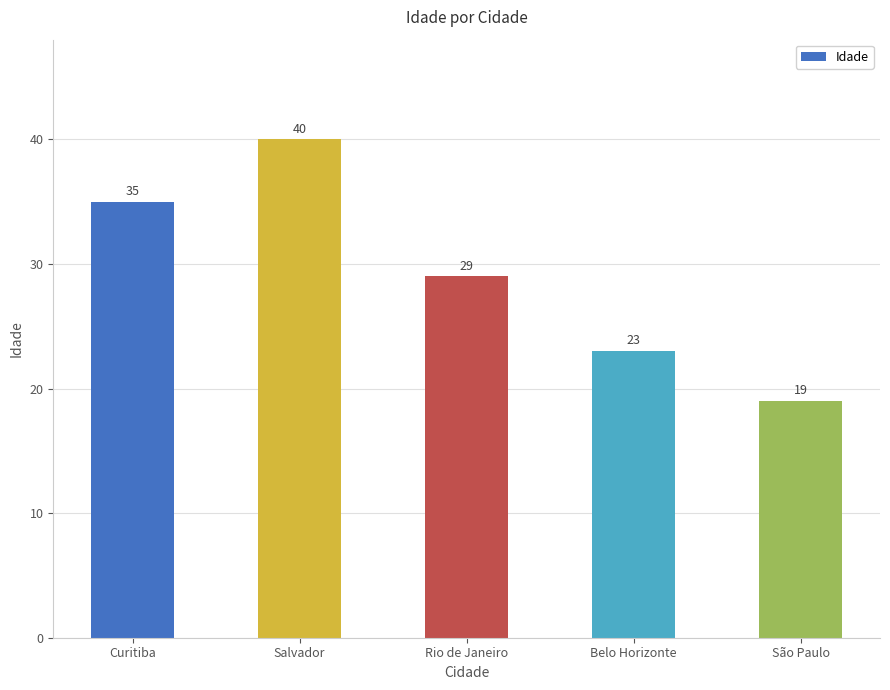

Where does the data first go above 29?

Curitiba